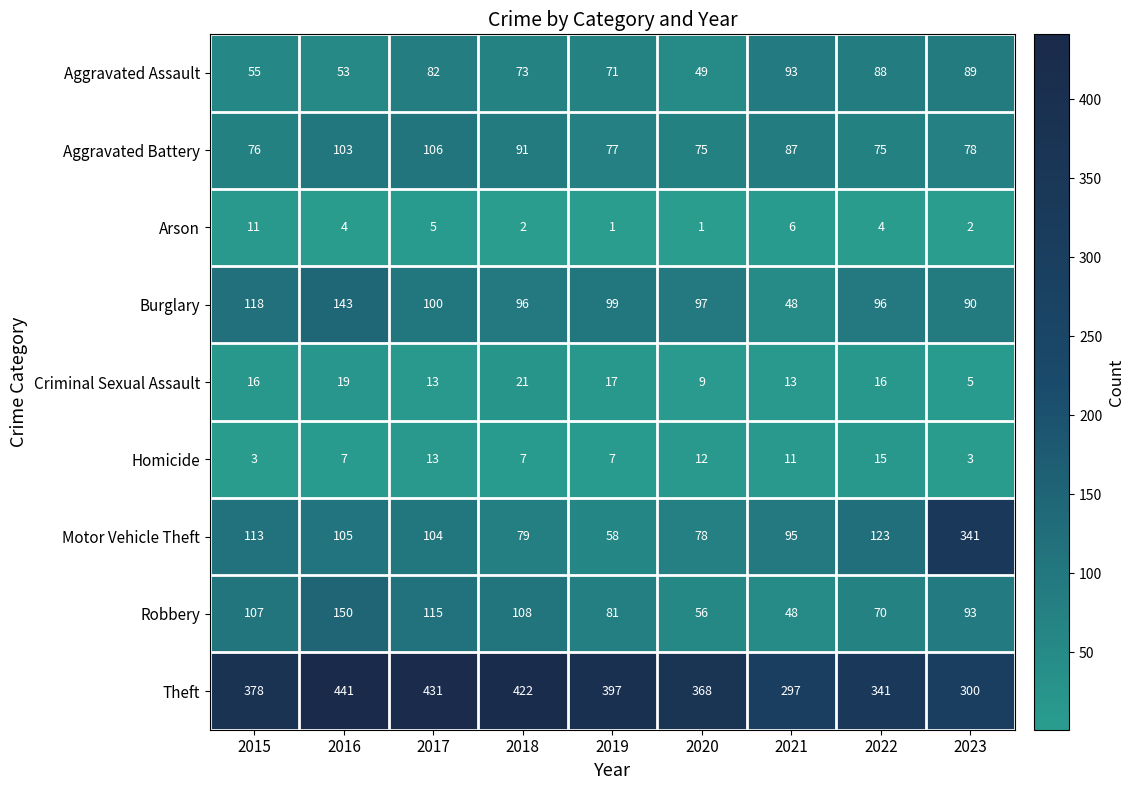

What is the total value across all series at 2019?

808